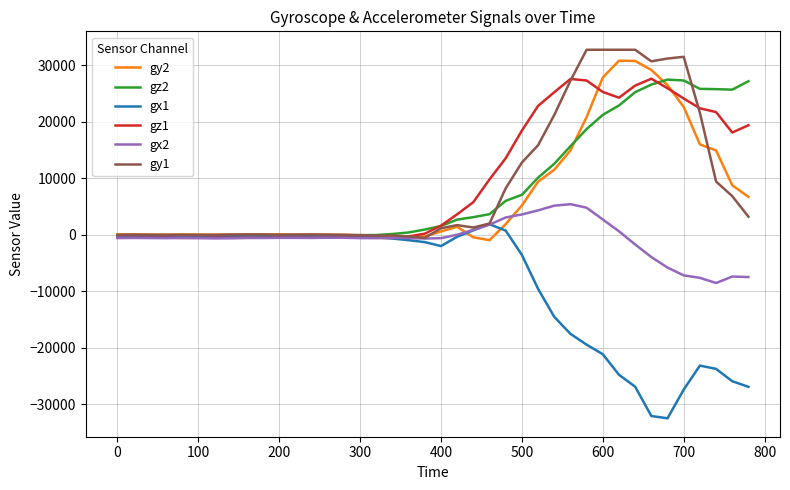

What is the greatest value displayed?

32767